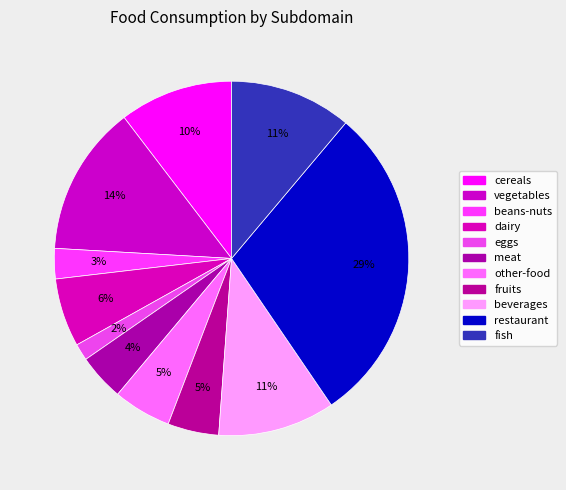

True or false: vegetables accounts for 14% of the total.

True